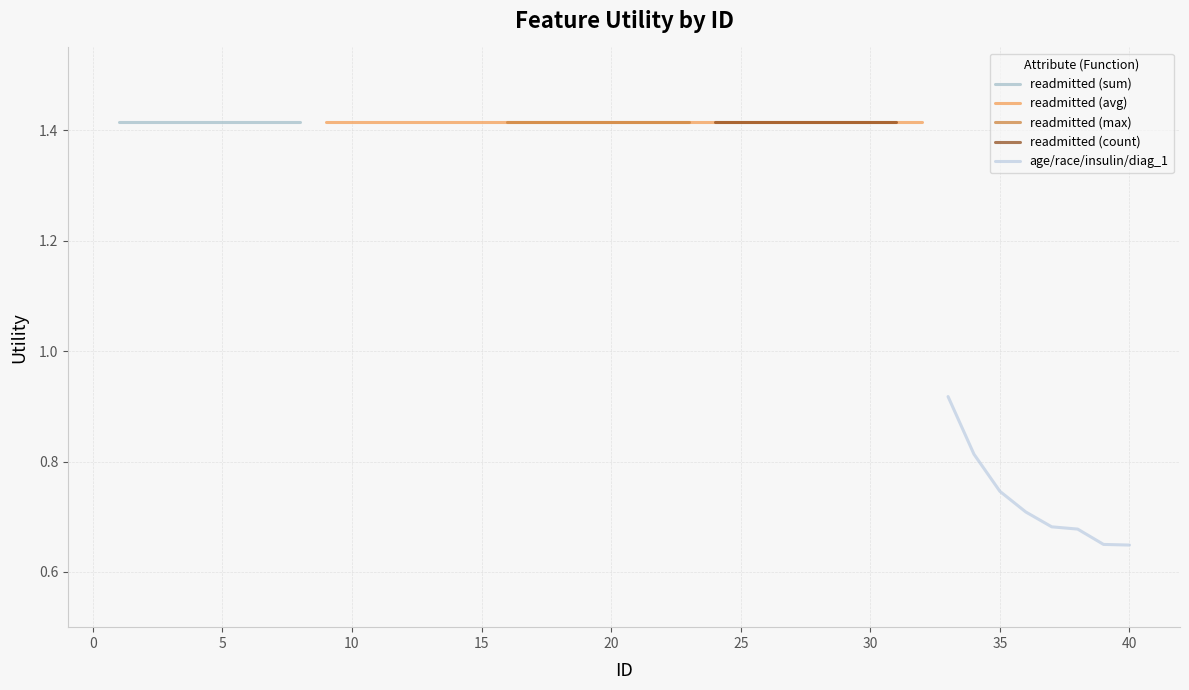

The value of readmitted (max) at −5 is 2.3. True or false?

False